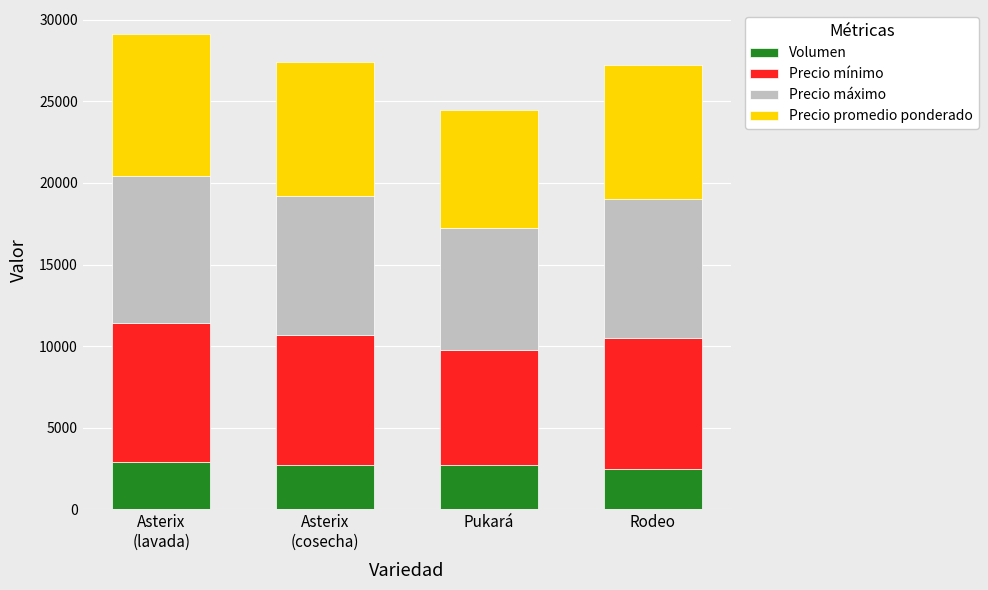

The Volumen series shows 2500 at Rodeo. True or false?

True